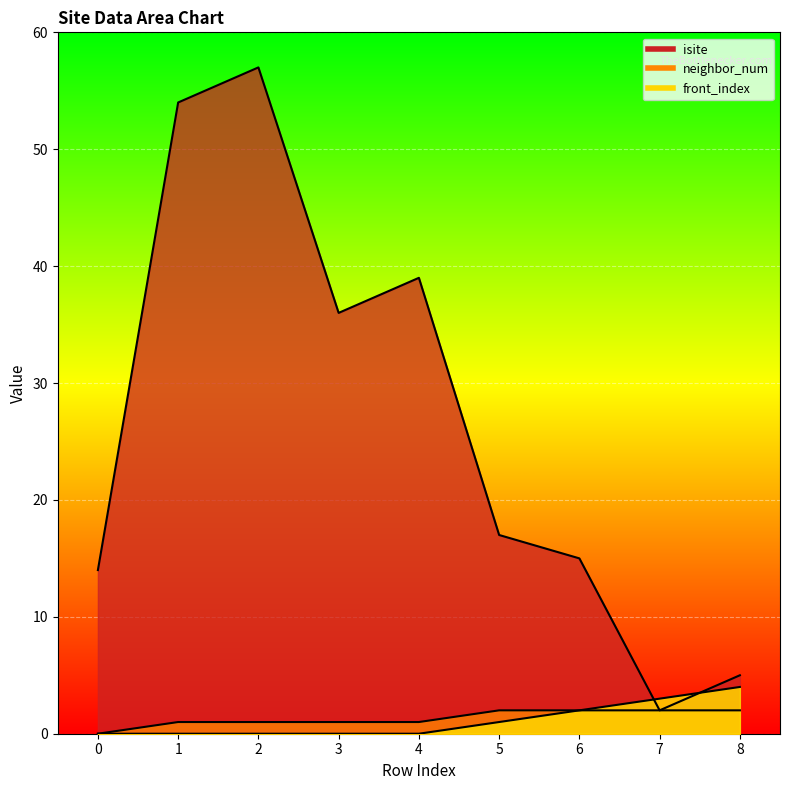

What is the total value across all series at 0?

14